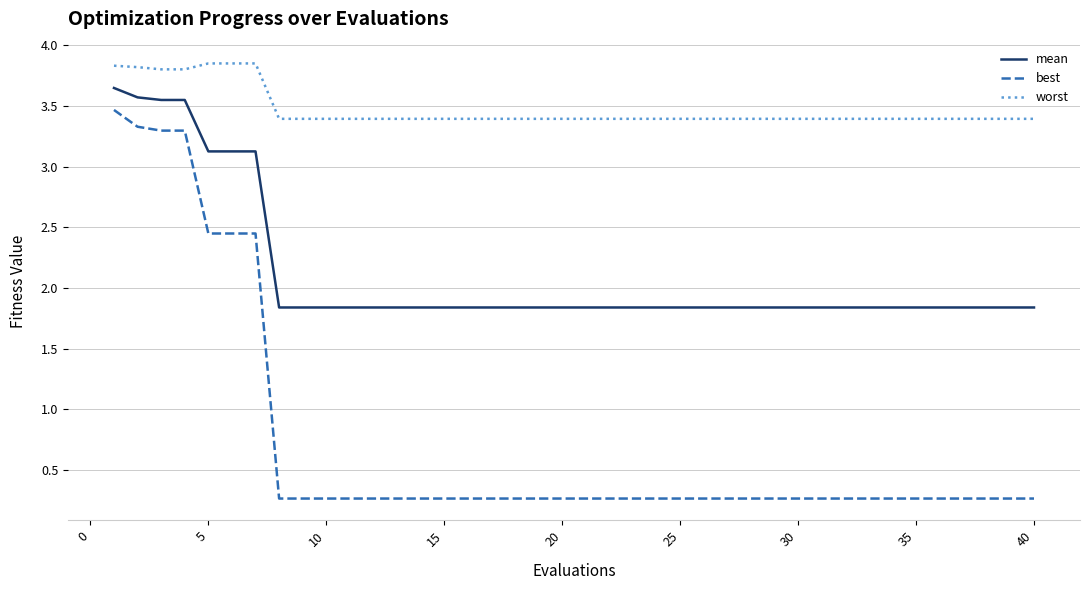

Which series has the largest total across all categories?

worst